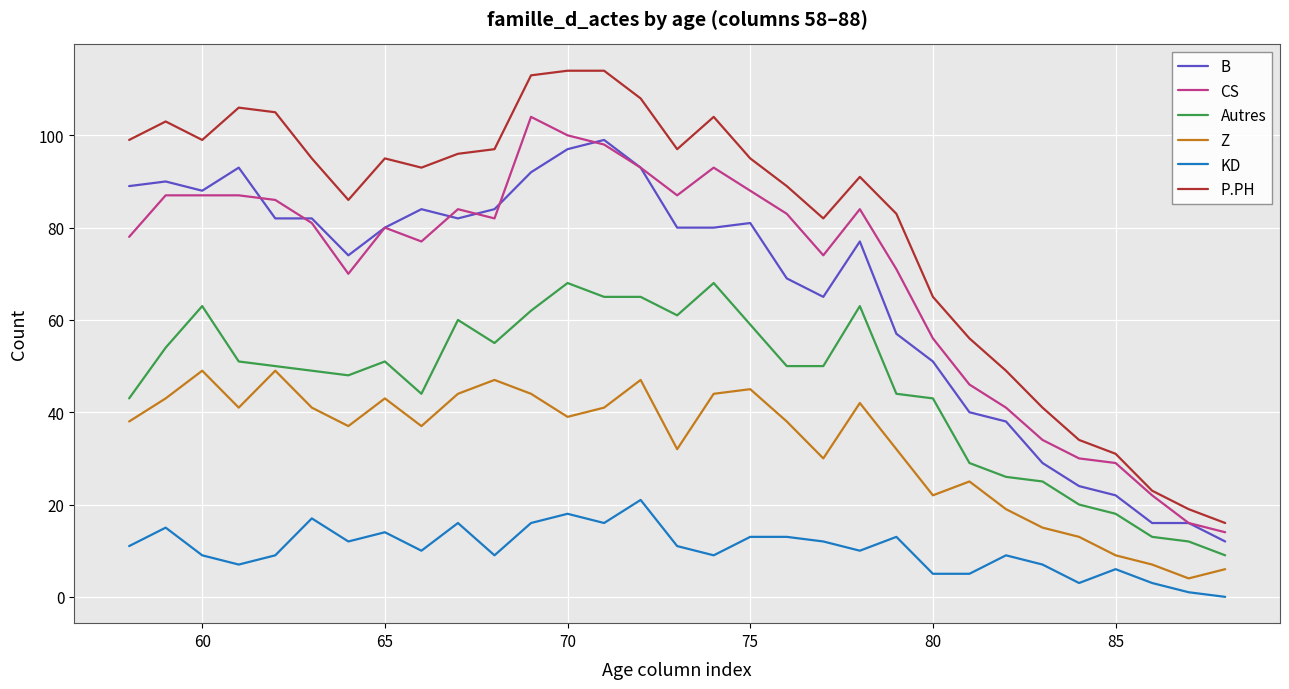

Which series has the widest spread of values?

P.PH